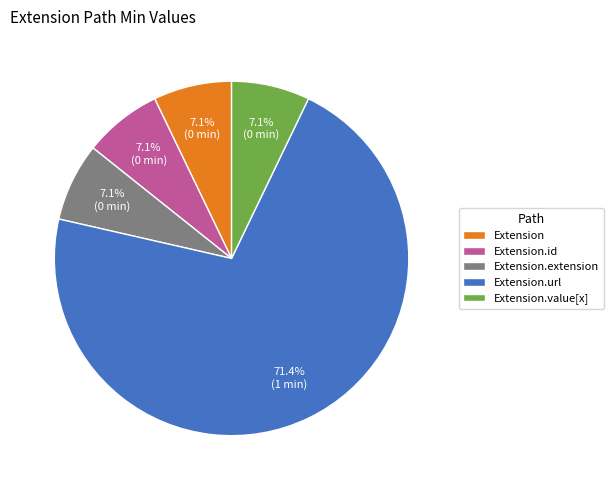

Do Extension.value[x] and Extension.extension together represent more than half of the pie?

No